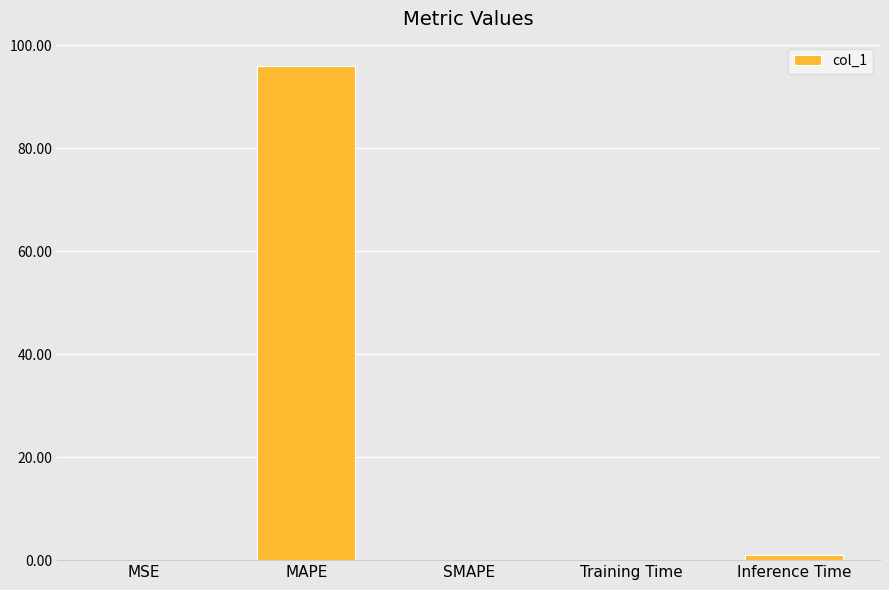

What value does the data have at MAPE?

95.9